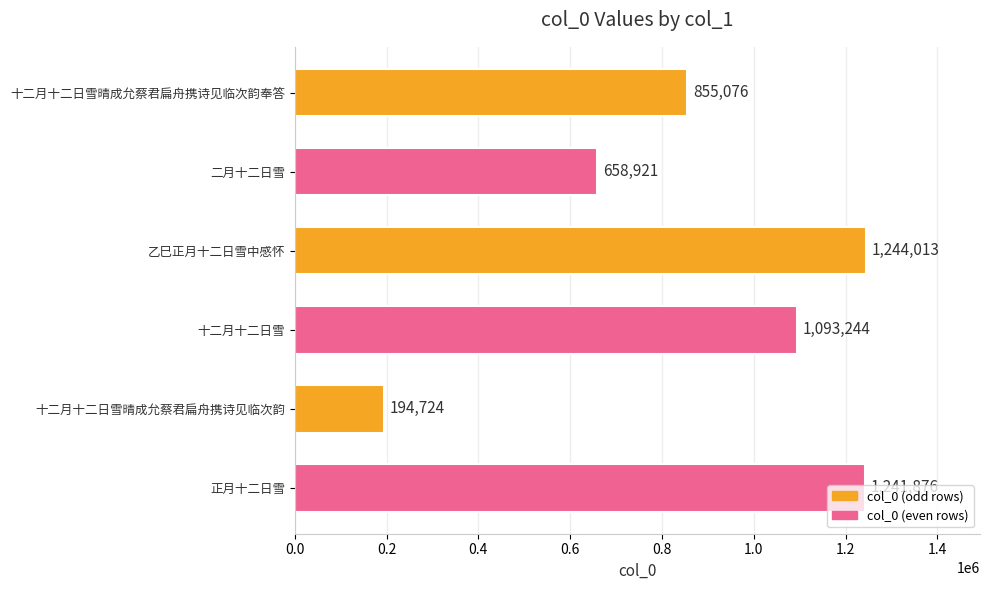

List the labels in order of value, largest first.

乙巳正月十二日雪中感怀, 正月十二日雪, 十二月十二日雪, 十二月十二日雪晴成允蔡君扁舟携诗见临次韵奉答, 二月十二日雪, 十二月十二日雪晴成允蔡君扁舟携诗见临次韵